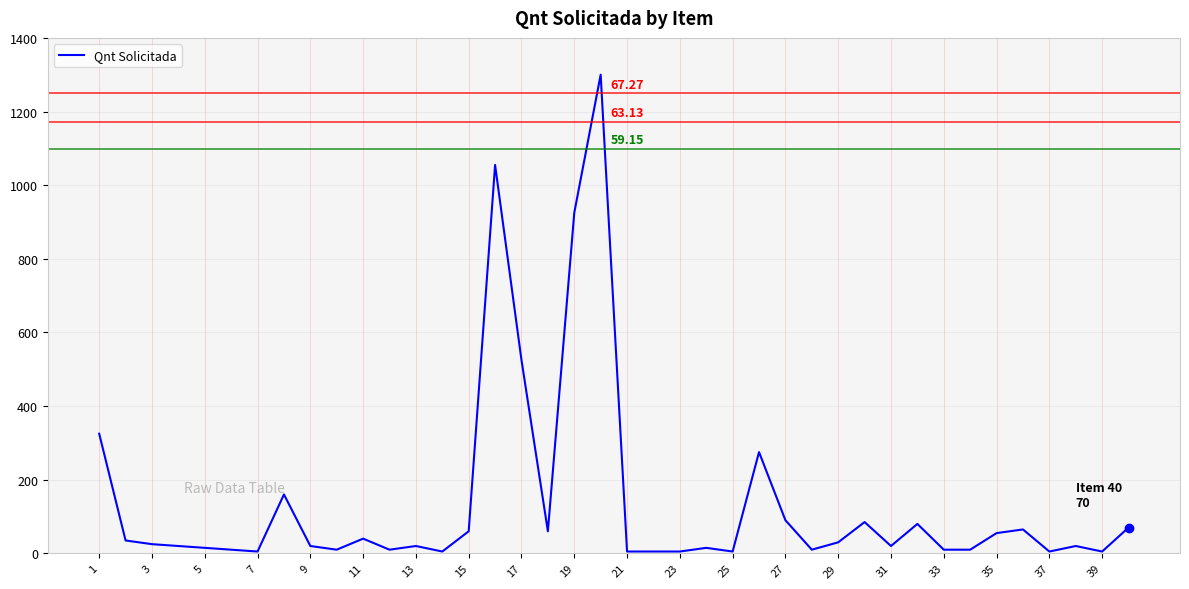

What is the difference between the maximum and minimum values?

1295